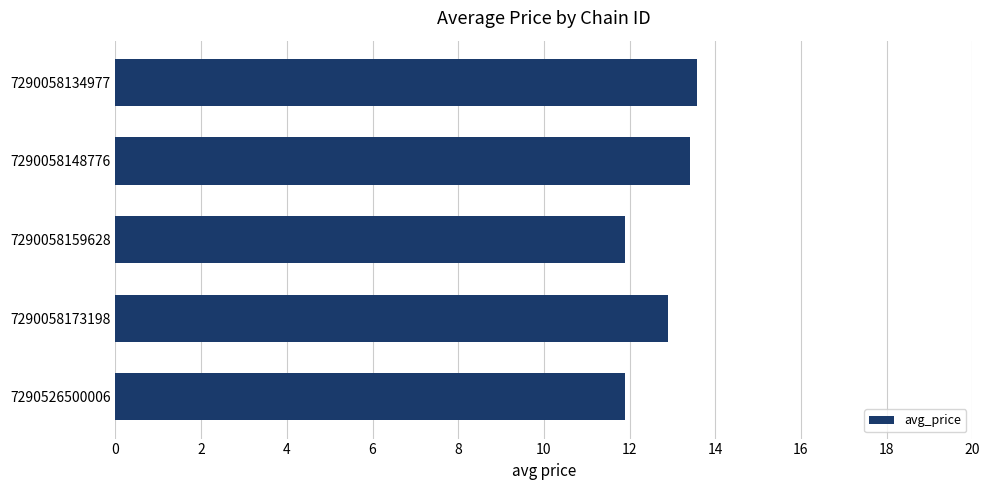

Which has a higher value, 7290526500006 or 7290058134977?

7290058134977